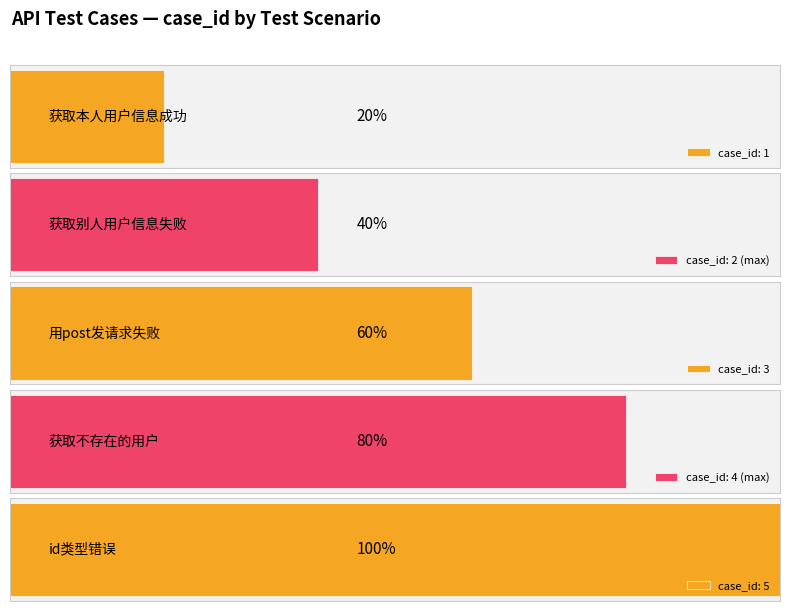

Are the bars horizontal?

Yes